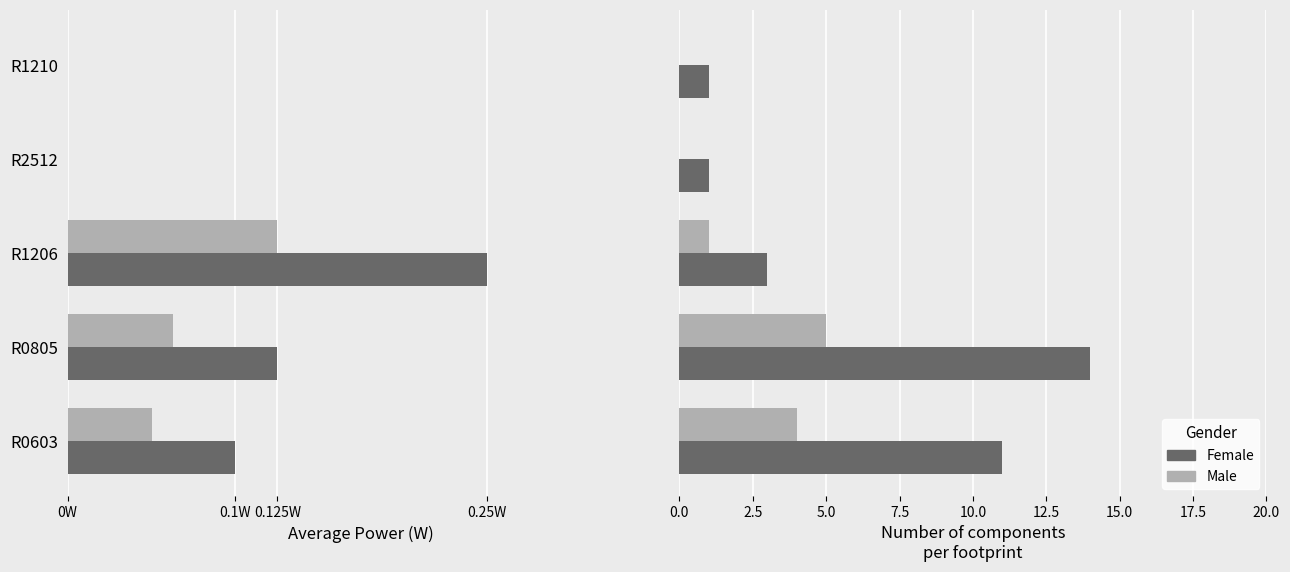

How many groups of bars are there?

5